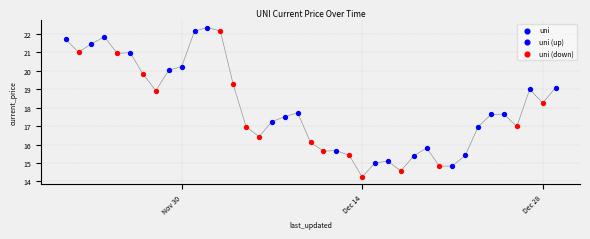

Between 11/21/2021 and 12/21/2021, which is larger?

11/21/2021